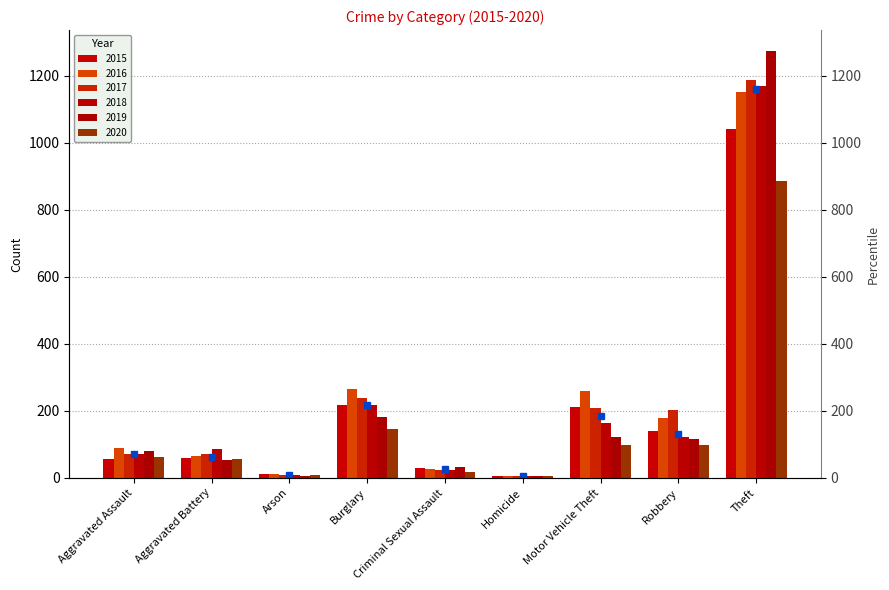

Is it true that 2015 equals 5 at Homicide?

True